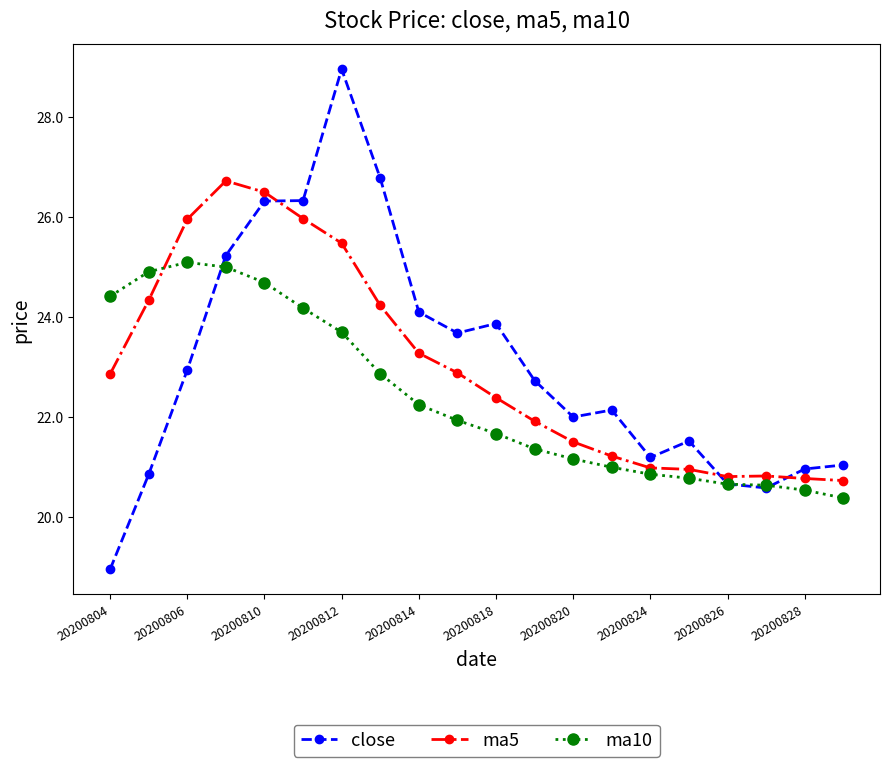

What is the lowest value of the ma10 series?

20.4